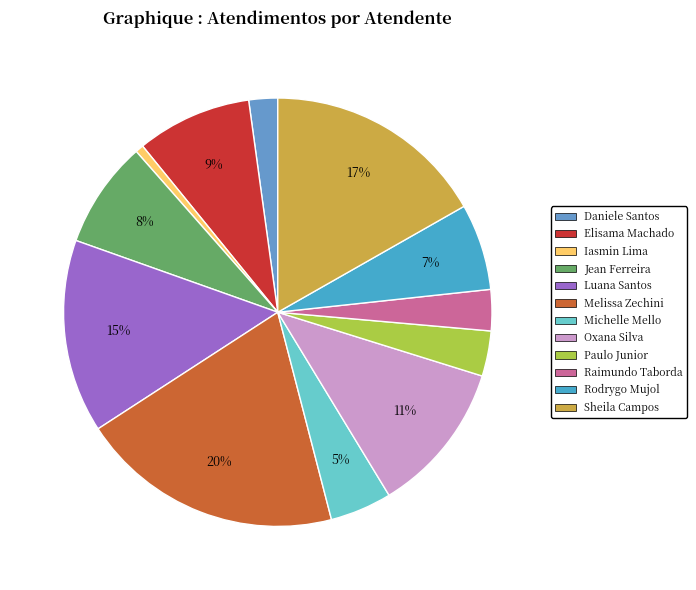

Which slice is the largest?

Melissa Zechini